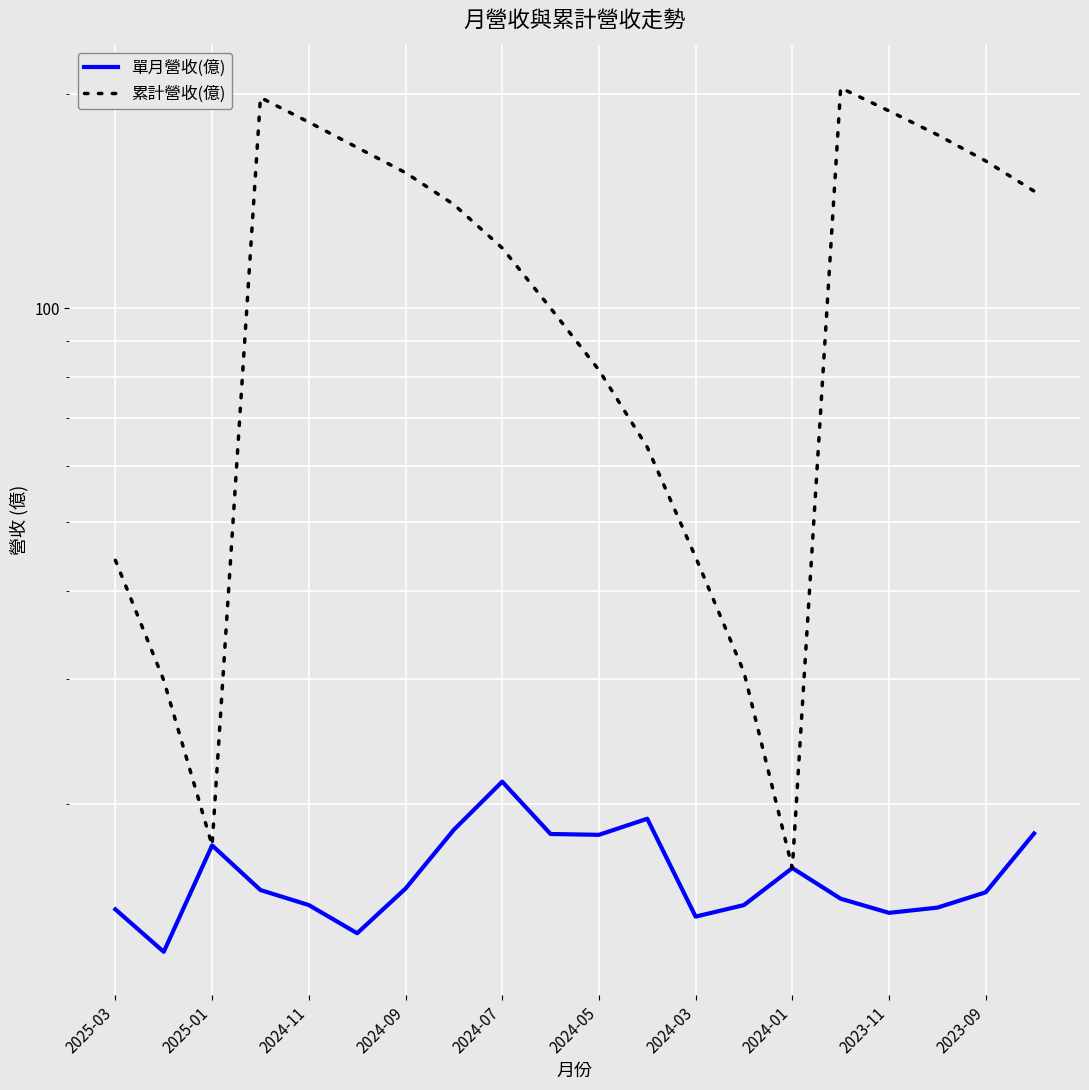

What position from the left is 17?

18